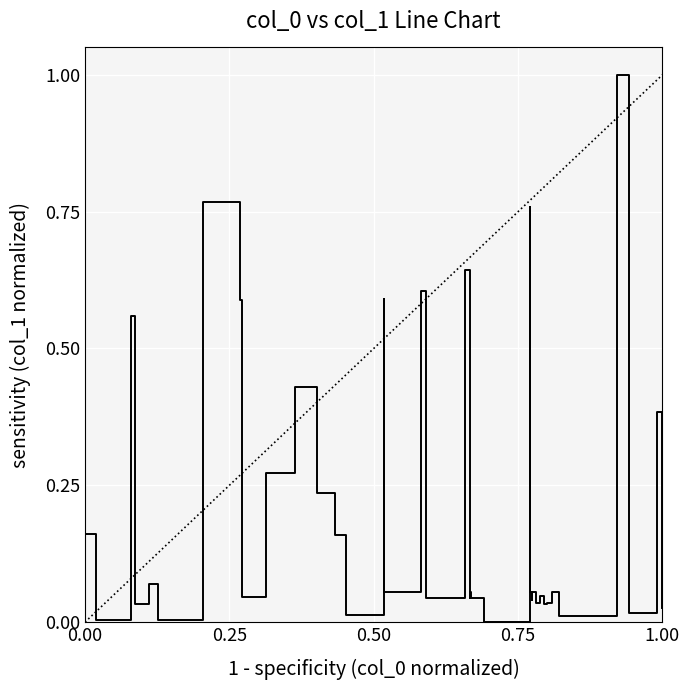

The chart shows a value of 0.0 at 32. True or false?

False